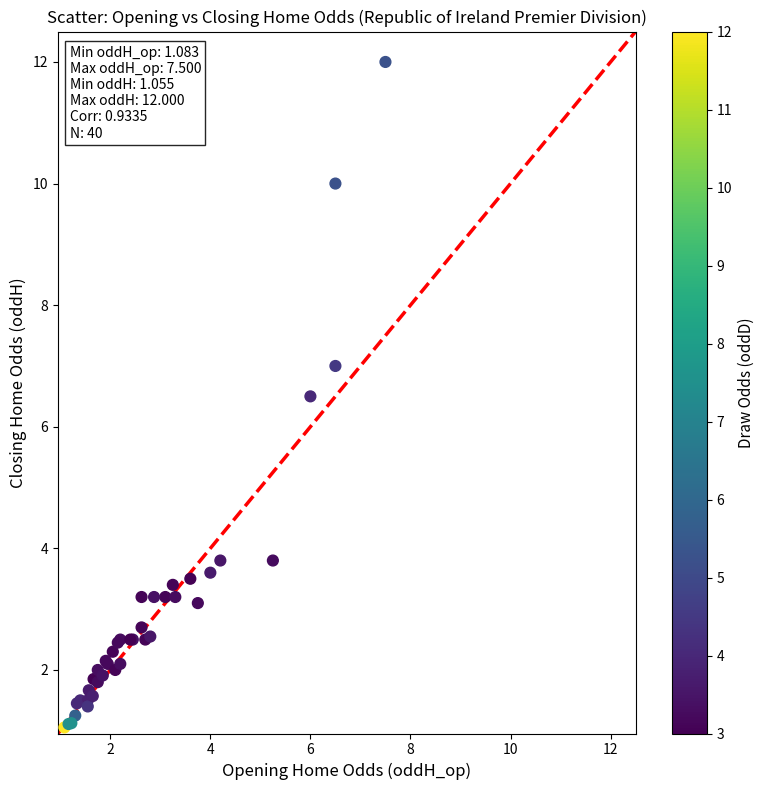

What Y value in the scatter plot is closest to 6?

6.5